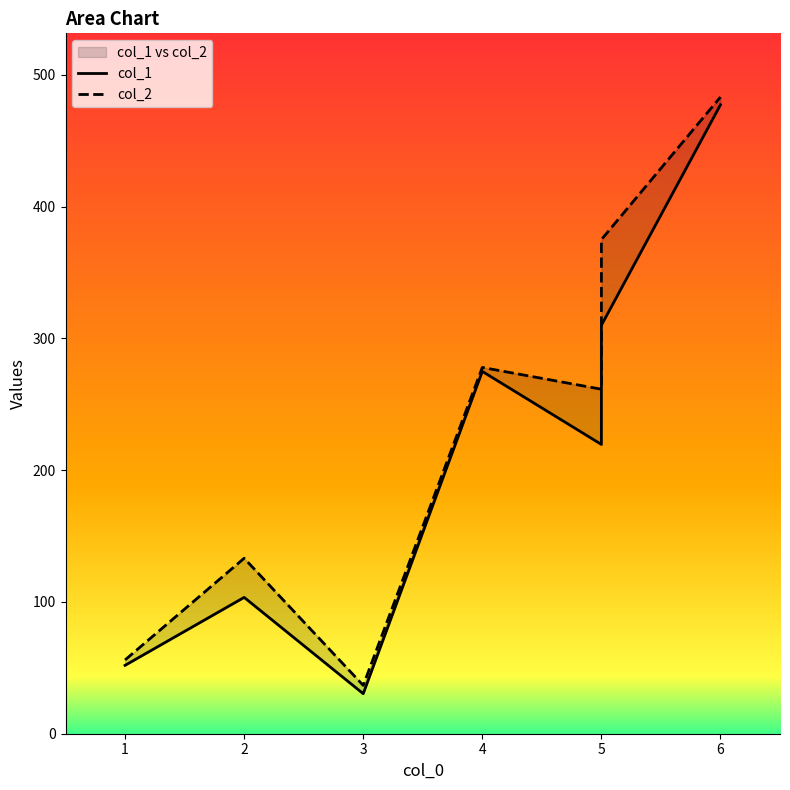

Does the chart display data point markers on the line(s)?

No